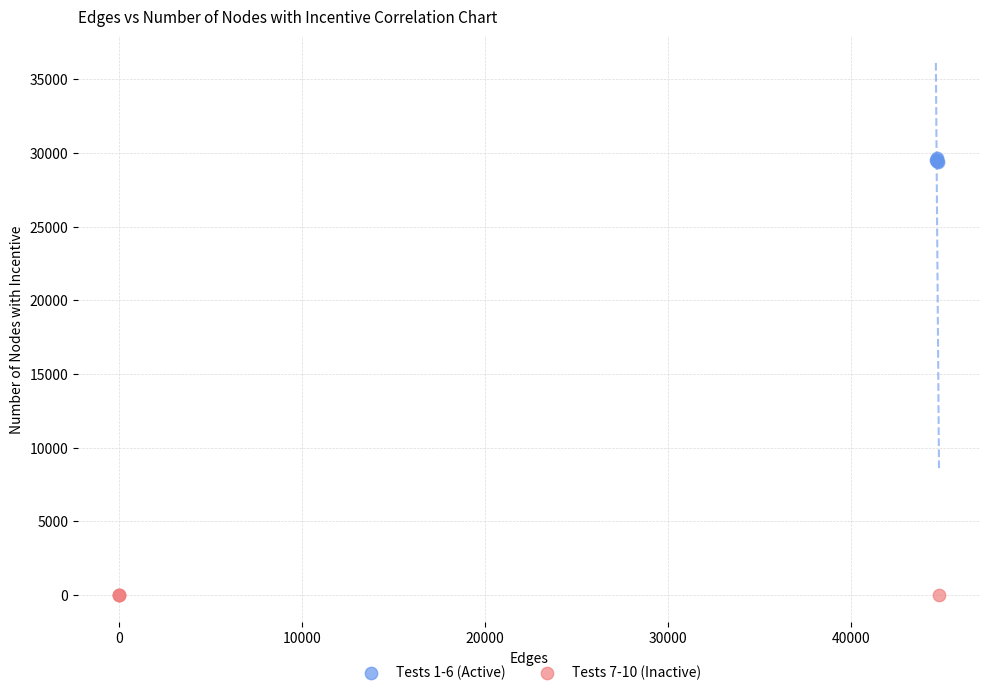

Which series contains the lowest Y value?

Tests 7-10 (Inactive)